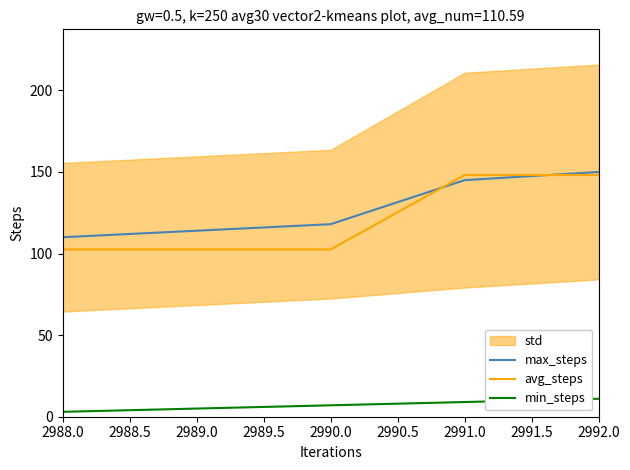

What is the sum of all min_steps values?

35.0